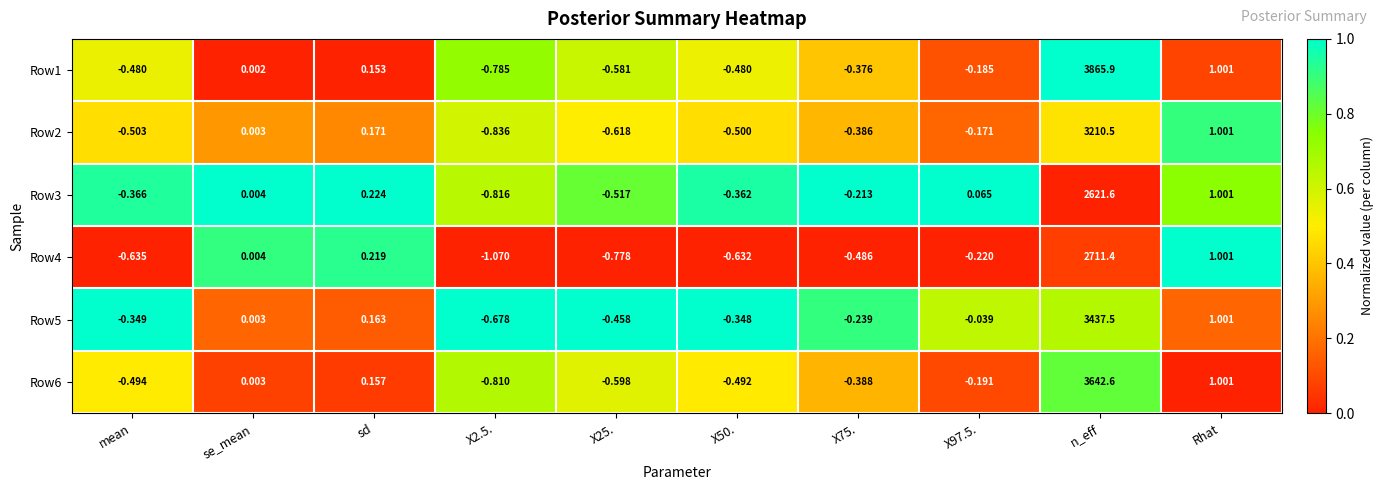

Which series has the widest spread of values?

Row1